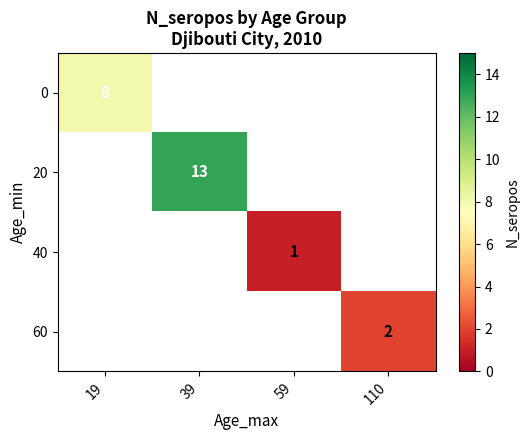

Is the value of 20 at 39 greater than the value of 40 at 59?

Yes